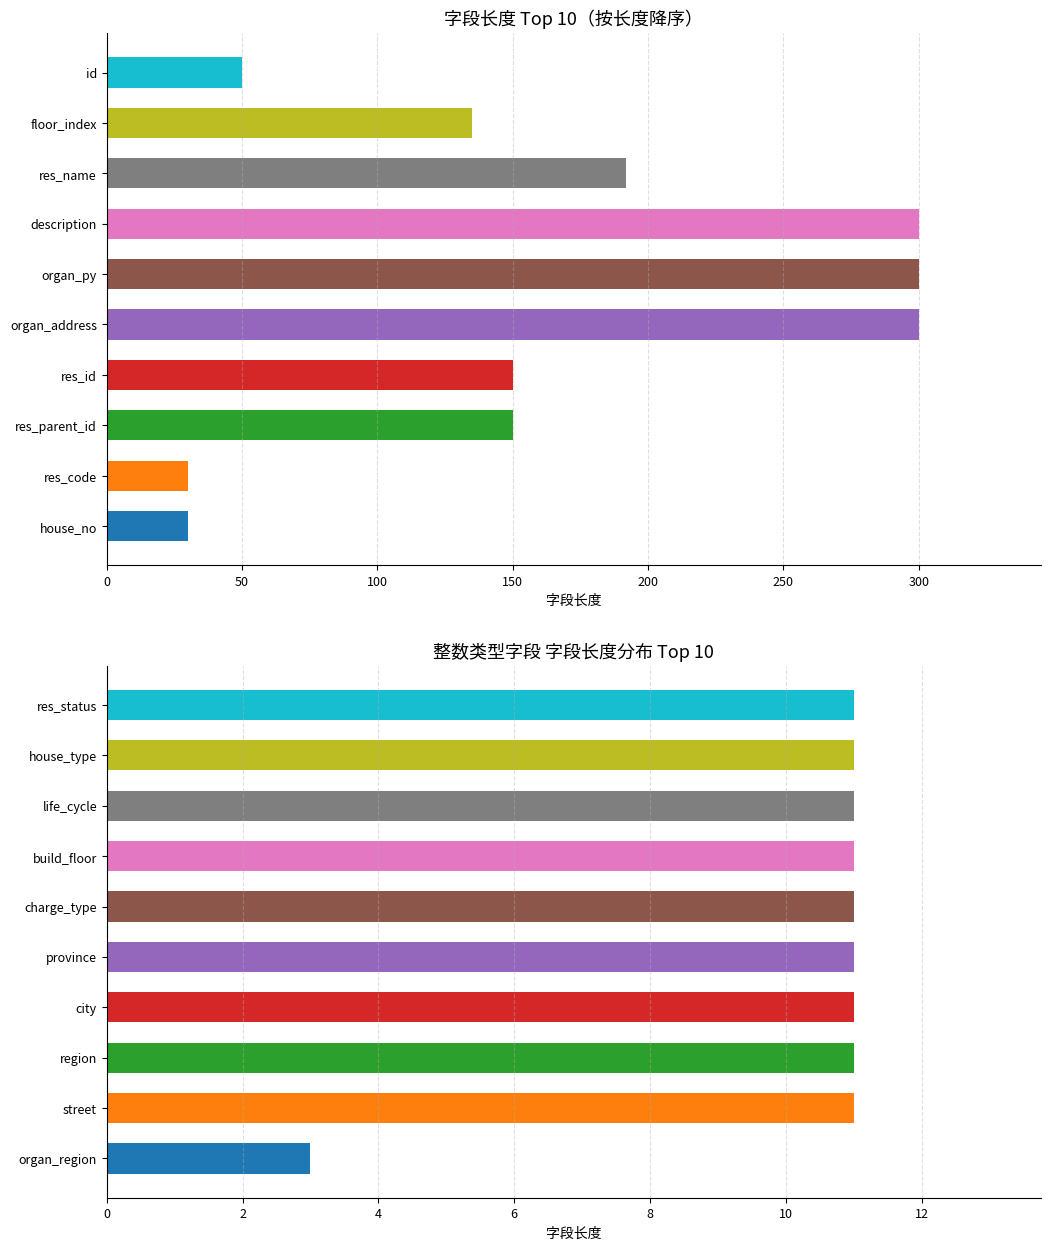

Which has a higher value, life_cycle or description?

description